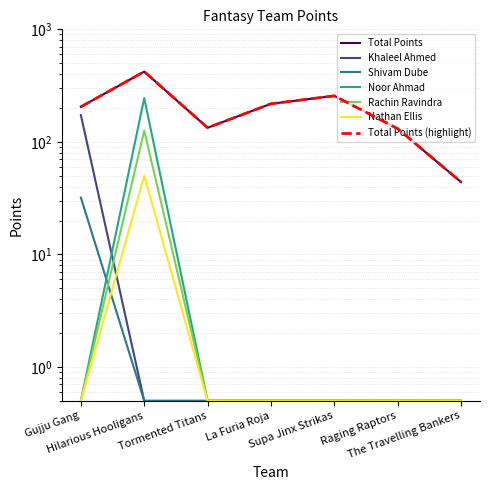

True or false: Nathan Ellis has more than 0 interior local peaks.

True